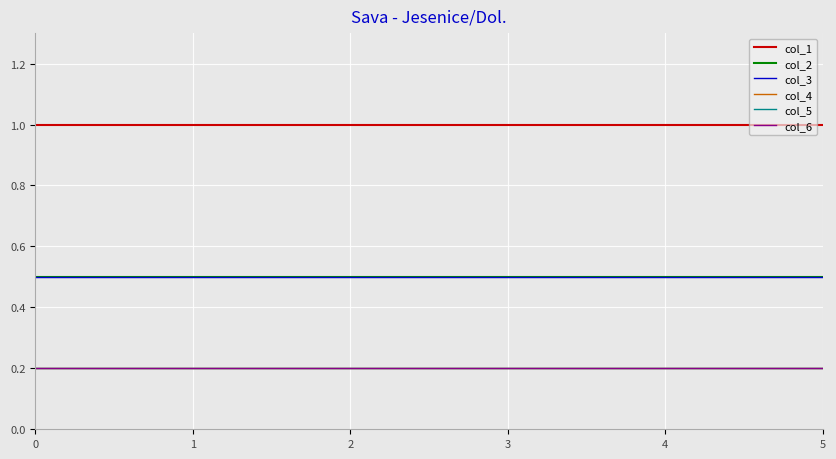

True or false: col_3 has a value of 0.1 at 0.

False